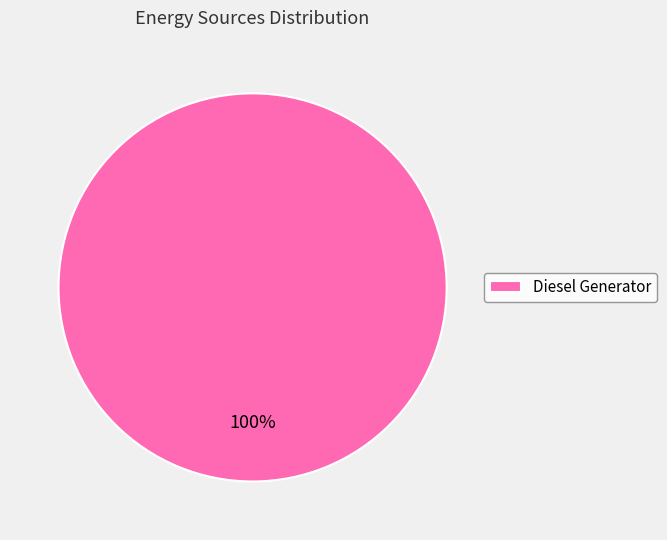

What percentage is the Diesel Generator slice, to the nearest percent?

100%